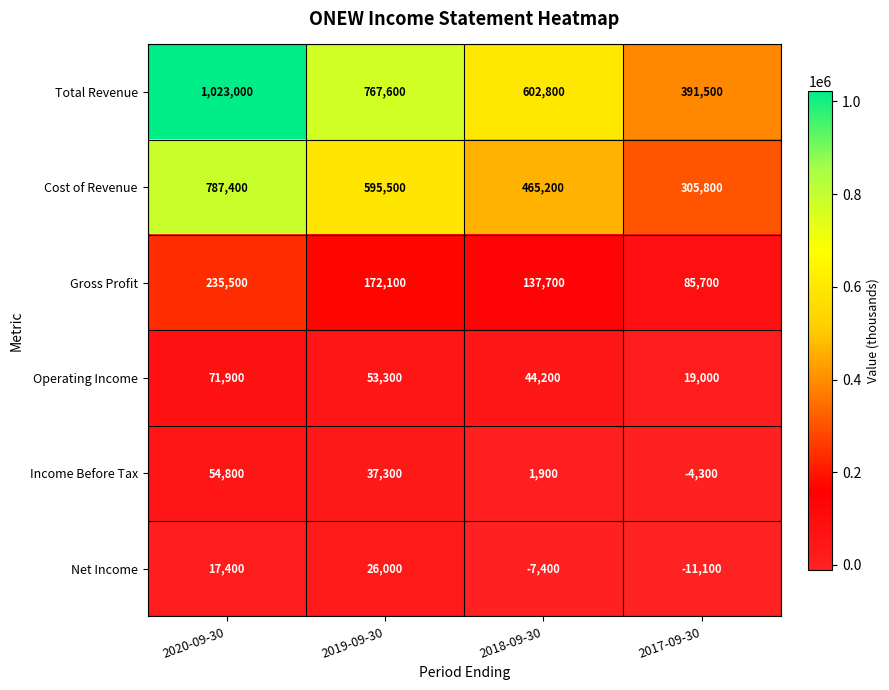

What is the difference between the maximum and minimum values in the Income Before Tax series?

59100